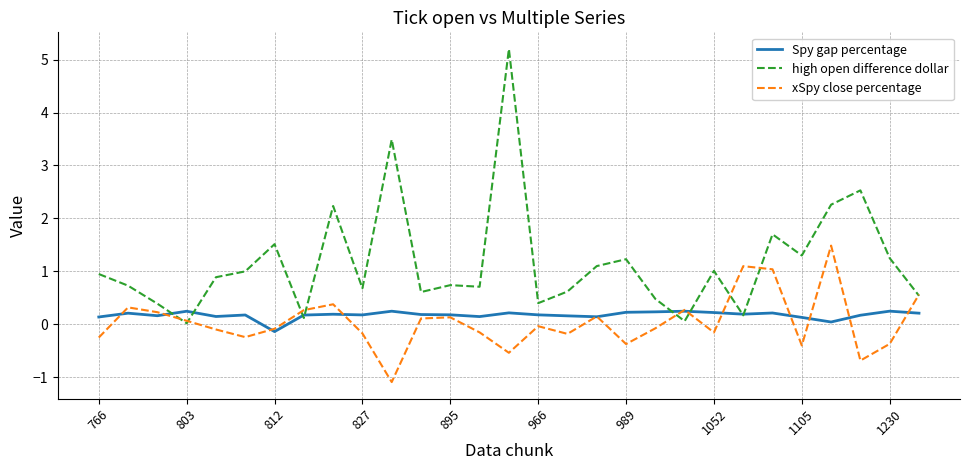

How many lines are shown in the chart?

3